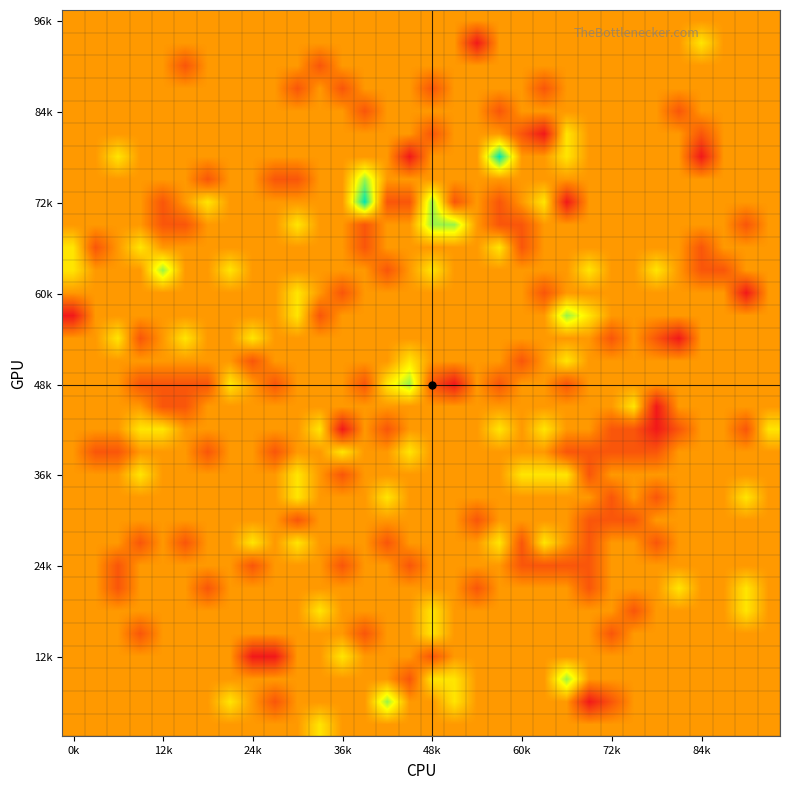

What is the greatest value displayed?

3